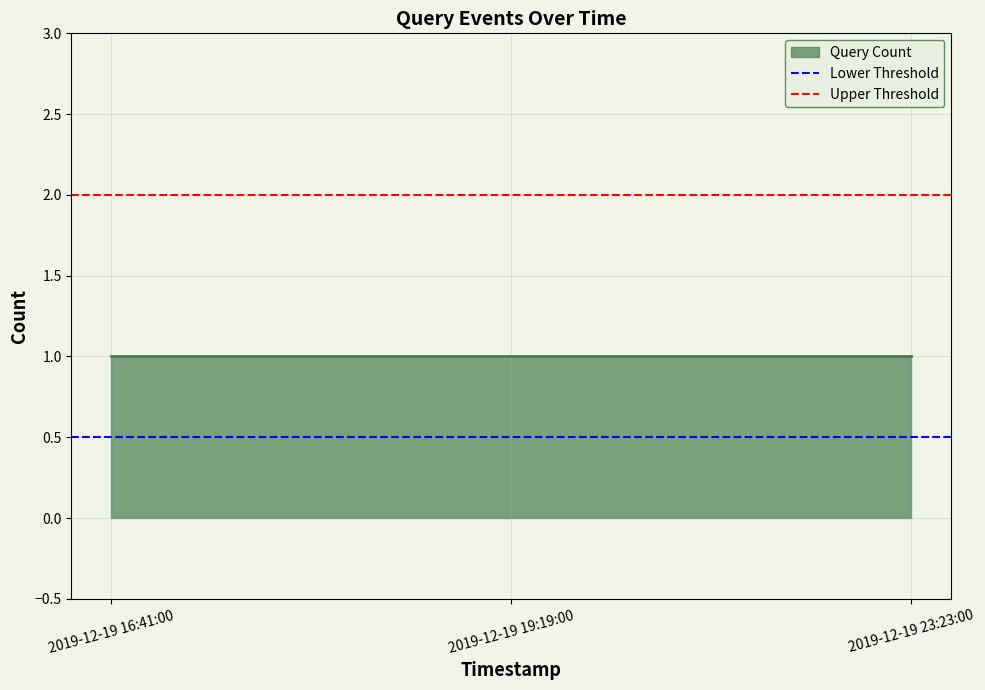

How many data points does each series have?

2